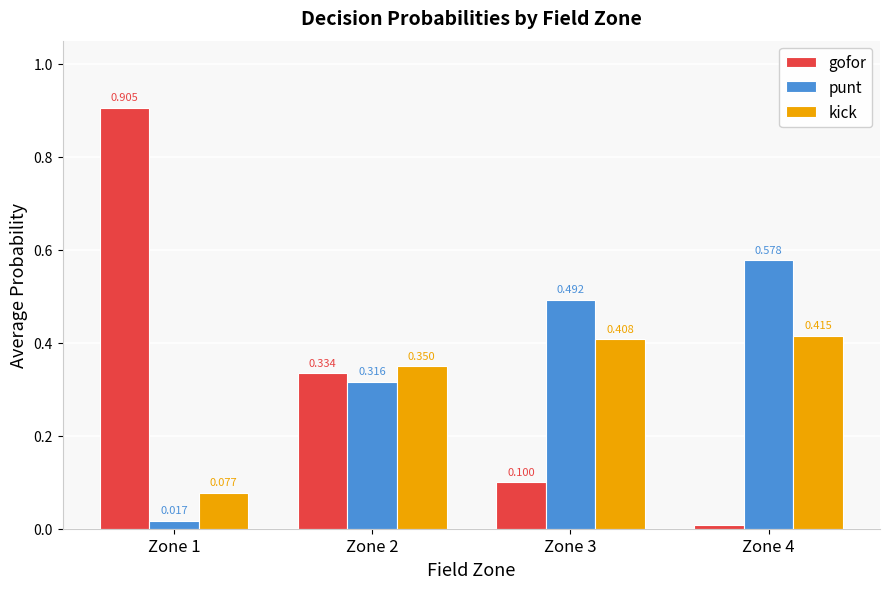

Are the bars grouped side by side (vs. stacked)?

Yes